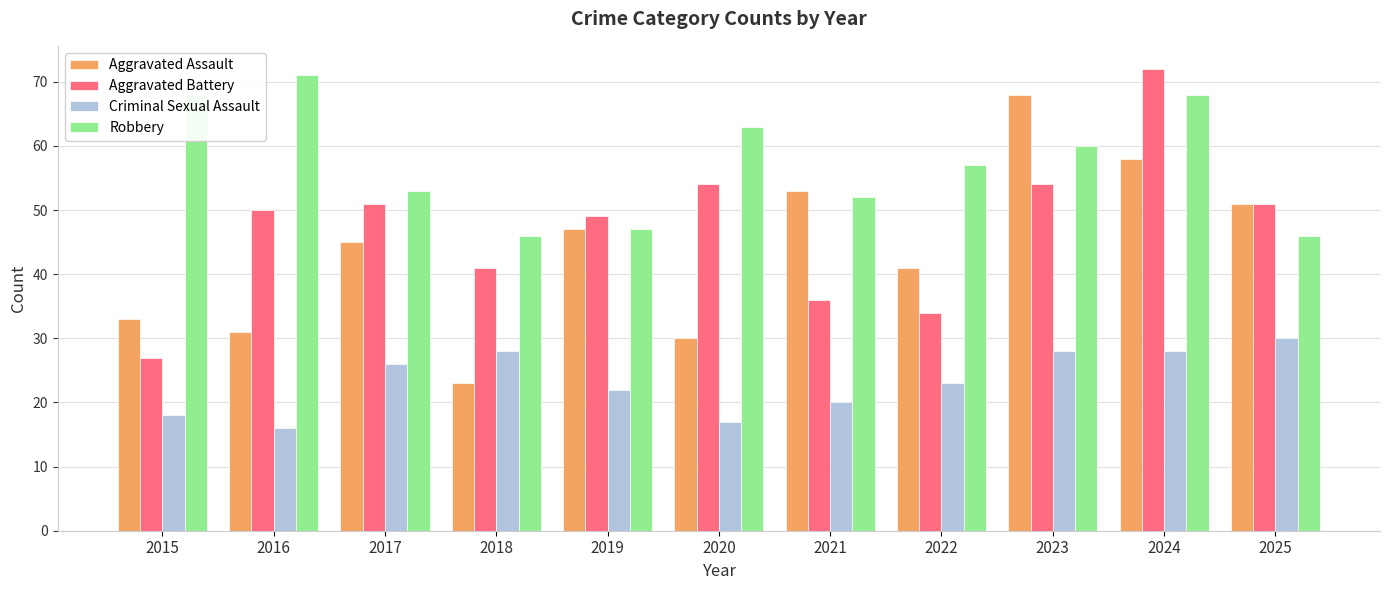

What is the total value across all series at 2024?

226